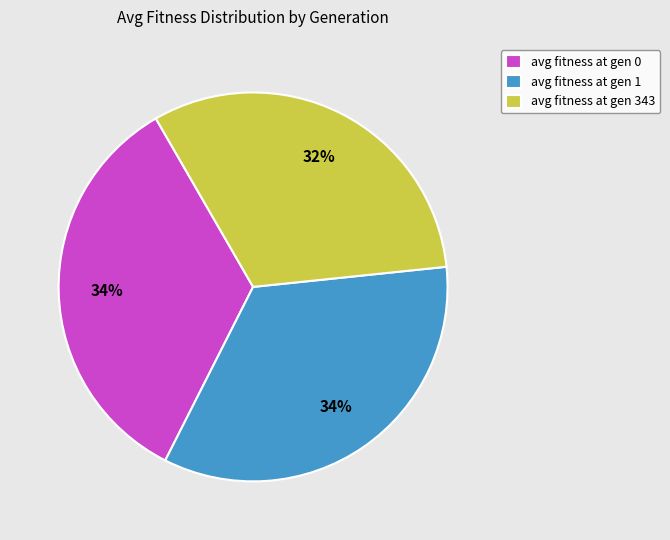

What is the smallest slice in the pie chart?

avg fitness at gen 343